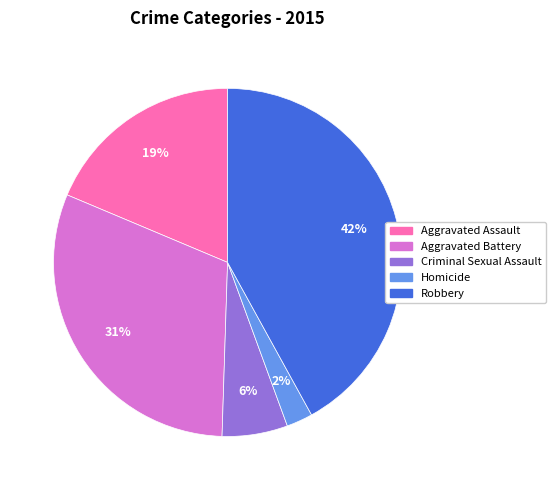

To the nearest percent, what is the average slice percentage?

20%